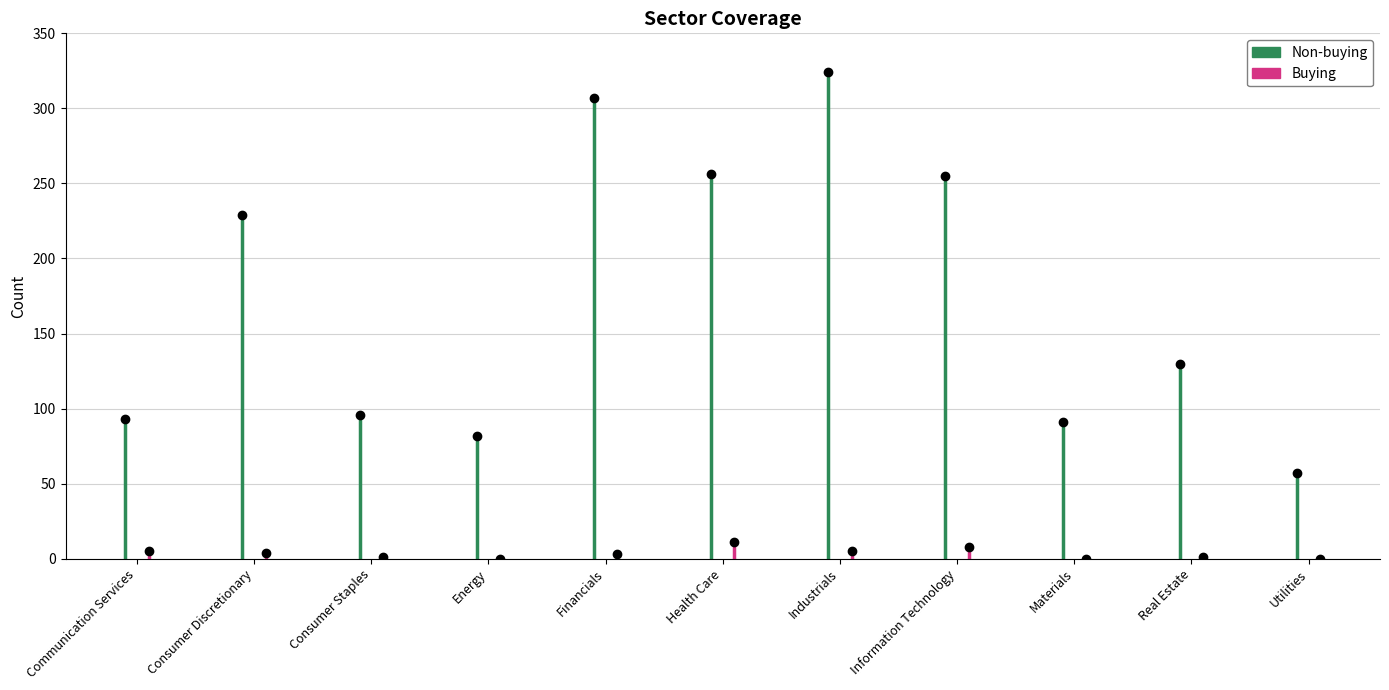

Which series changed the most between Communication Services and Consumer Discretionary?

Non-buying